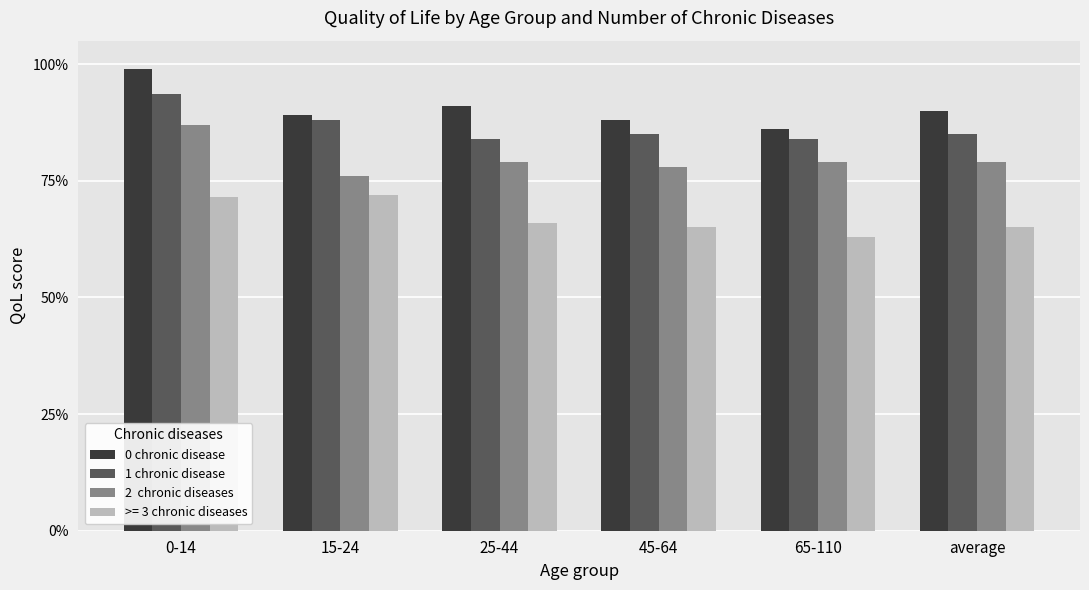

Does the chart contain stacked bars?

No